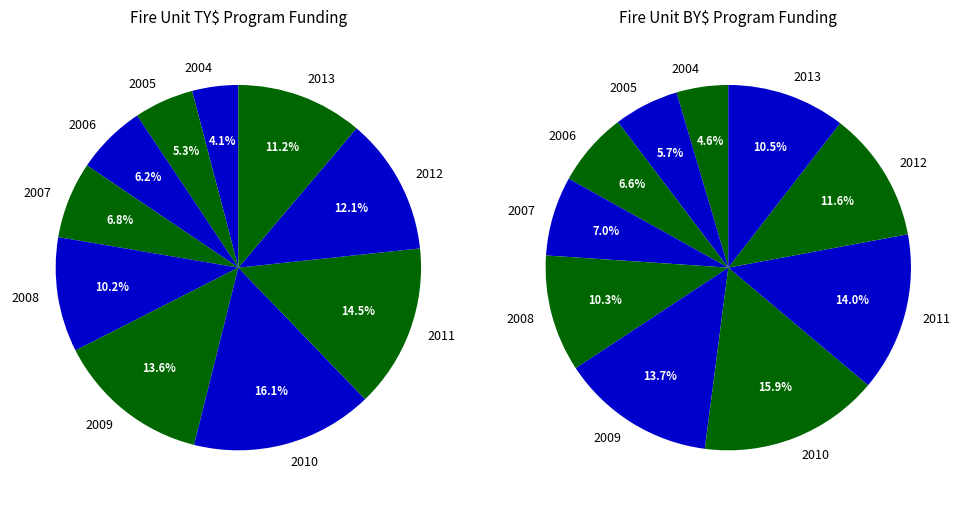

What percentage is NOT represented by 2008?

89.8%